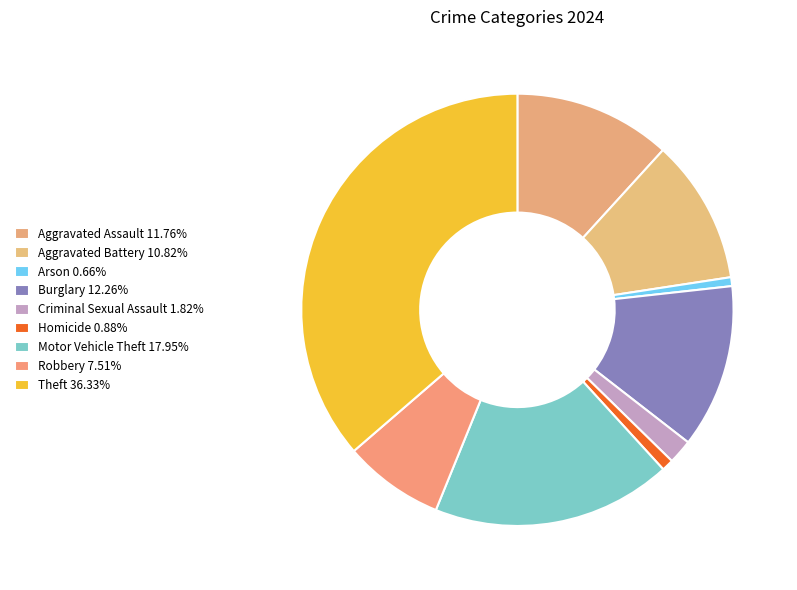

Which category has the biggest portion of the pie?

Theft